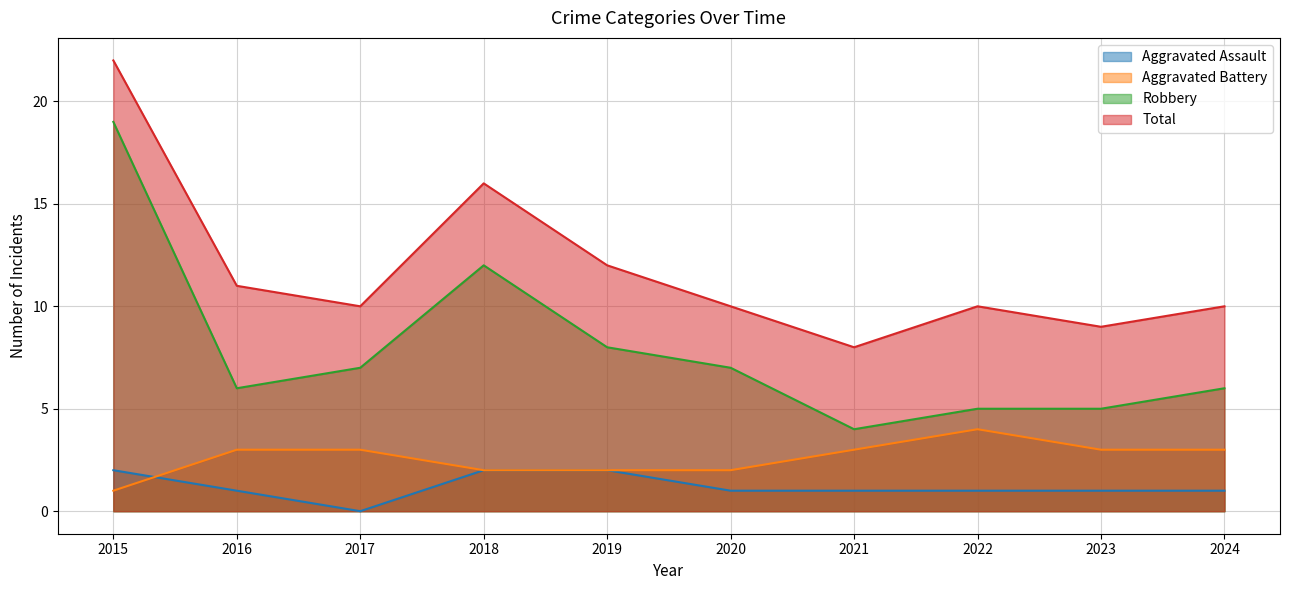

True or false: Robbery and Aggravated Battery cross at least once.

False